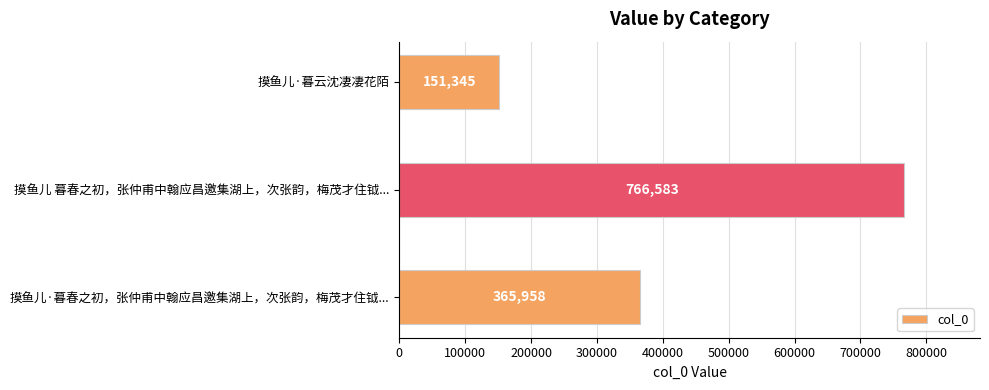

The value at 摸鱼儿 暮春之初，张仲甫中翰应昌邀集湖上，次张韵，梅茂才住钺... is 766583. True or false?

True